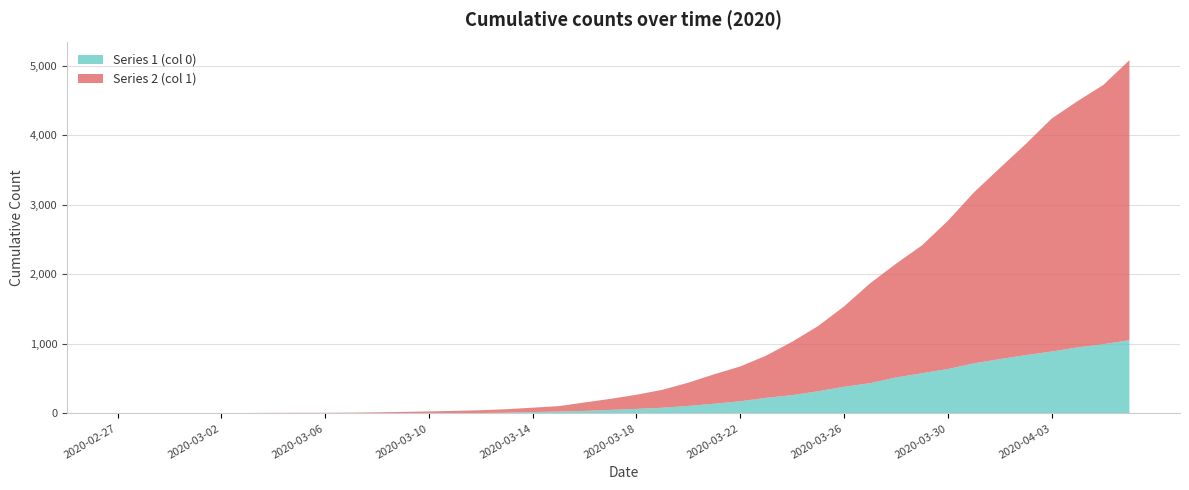

Reading left to right, list all the values displayed in this chart.

Series 1 (col 0): 2020-02-27=0	2020-02-28=0	2020-02-29=0	2020-03-01=0	2020-03-02=0	2020-03-03=0	2020-03-04=0	2020-03-05=0	2020-03-06=0	2020-03-07=1	2020-03-08=2	2020-03-09=2	2020-03-10=2	2020-03-11=4	2020-03-12=6	2020-03-13=11	2020-03-14=20	2020-03-15=28	2020-03-16=37	2020-03-17=51	2020-03-18=65	2020-03-19=82	2020-03-20=108	2020-03-21=140	2020-03-22=175	2020-03-23=225	2020-03-24=263	2020-03-25=319	2020-03-26=384	2020-03-27=435	2020-03-28=517	2020-03-29=578	2020-03-30=639	2020-03-31=720	2020-04-01=781	2020-04-02=839	2020-04-03=890	2020-04-04=950	2020-04-05=996	2020-04-06=1054
Series 2 (col 1): 2020-02-27=3	2020-02-28=4	2020-02-29=4	2020-03-01=4	2020-03-02=5	2020-03-03=6	2020-03-04=8	2020-03-05=9	2020-03-06=9	2020-03-07=10	2020-03-08=14	2020-03-09=20	2020-03-10=27	2020-03-11=33	2020-03-12=40	2020-03-13=50	2020-03-14=63	2020-03-15=77	2020-03-16=121	2020-03-17=159	2020-03-18=204	2020-03-19=258	2020-03-20=335	2020-03-21=424	2020-03-22=501	2020-03-23=607	2020-03-24=768	2020-03-25=938	2020-03-26=1155	2020-03-27=1435	2020-03-28=1636	2020-03-29=1838	2020-03-30=2131	2020-03-31=2457	2020-04-01=2747	2020-04-02=3035	2020-04-03=3351	2020-04-04=3542	2020-04-05=3731	2020-04-06=4028